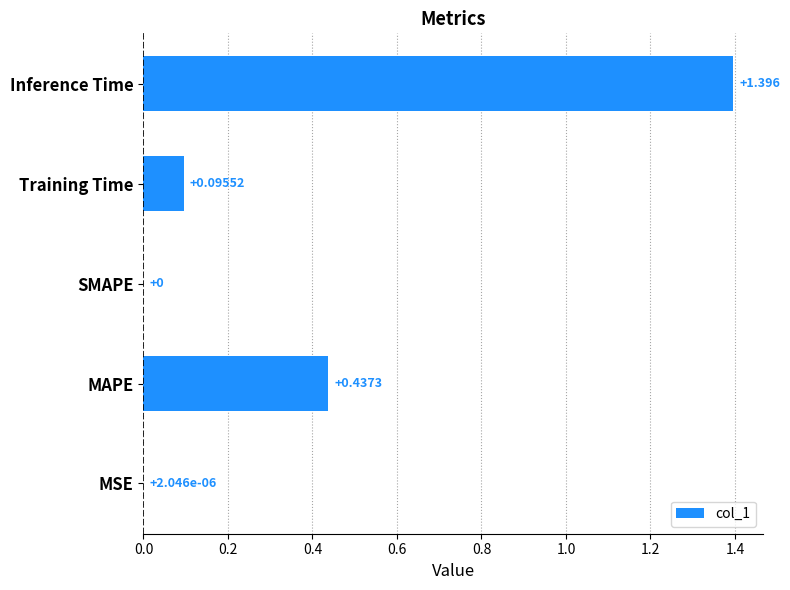

Between SMAPE and MAPE, which is larger?

MAPE